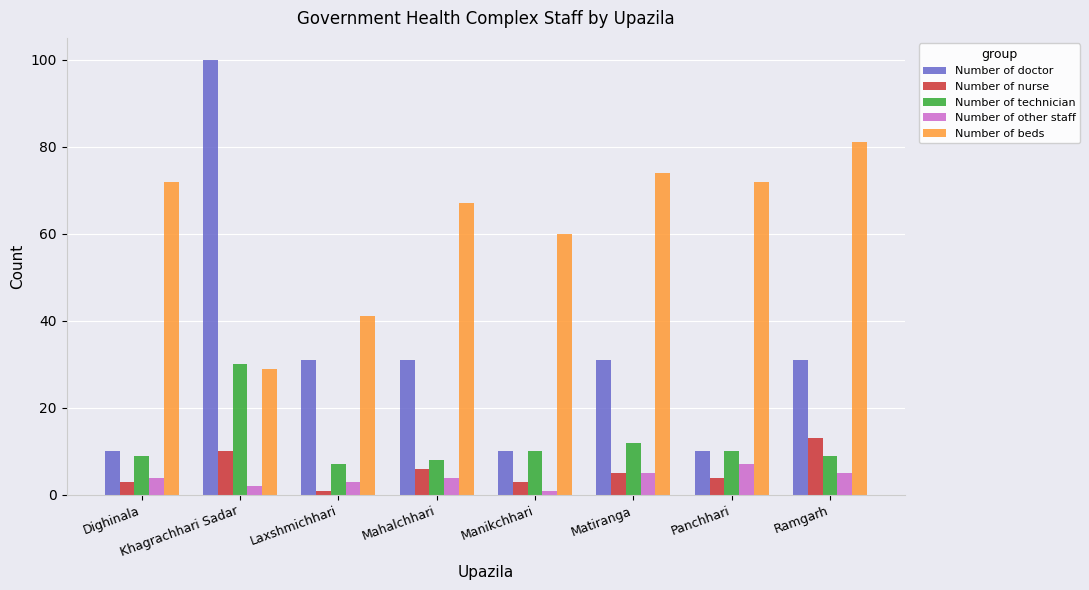

What is the difference between the maximum and second lowest values in the Number of nurse series?

10